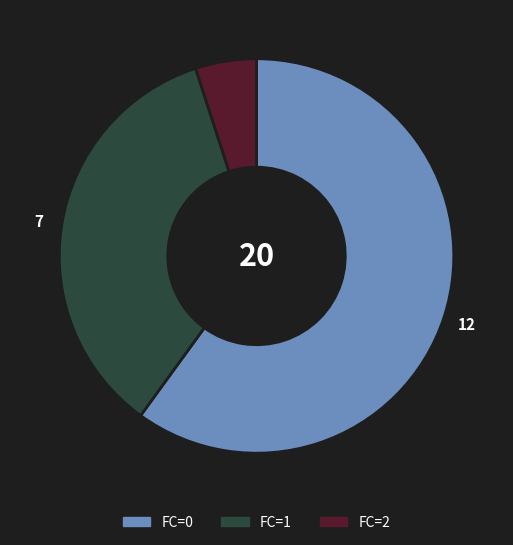

Combined, do FC=0 and FC=2 account for over 50%?

Yes